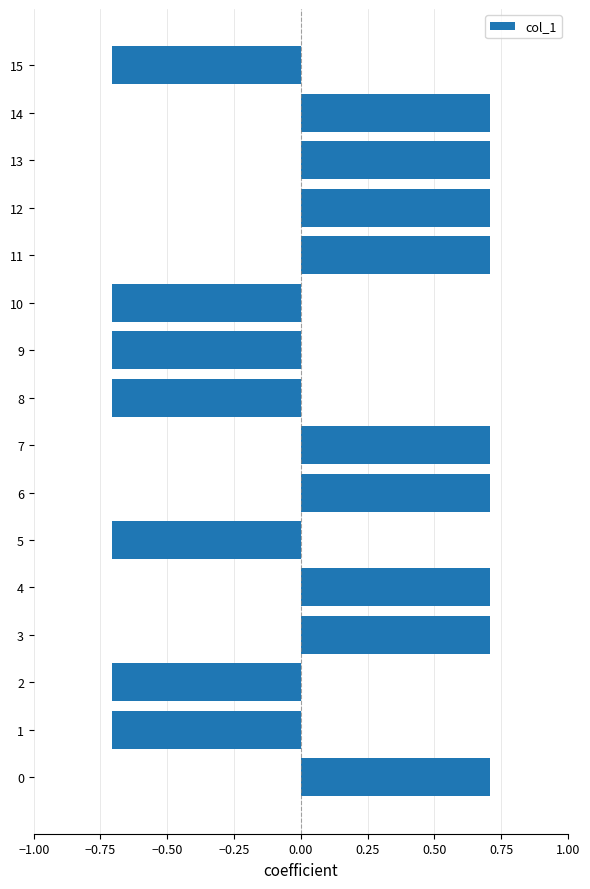

What is the sum of all values?

1.4